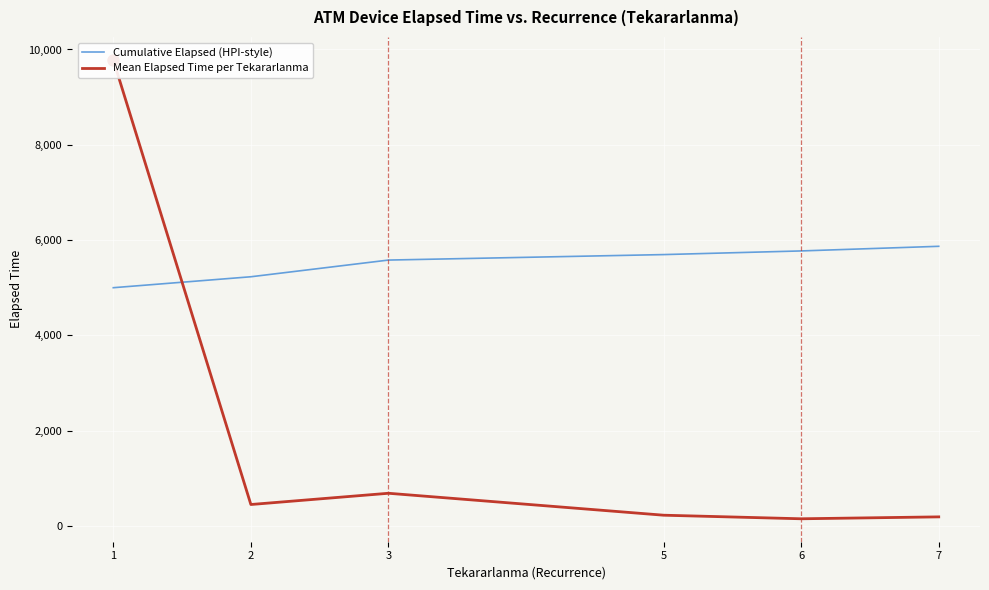

List the series in order of their overall mean, highest first.

Cumulative Elapsed (HPI-style), Mean Elapsed Time per Tekararlanma